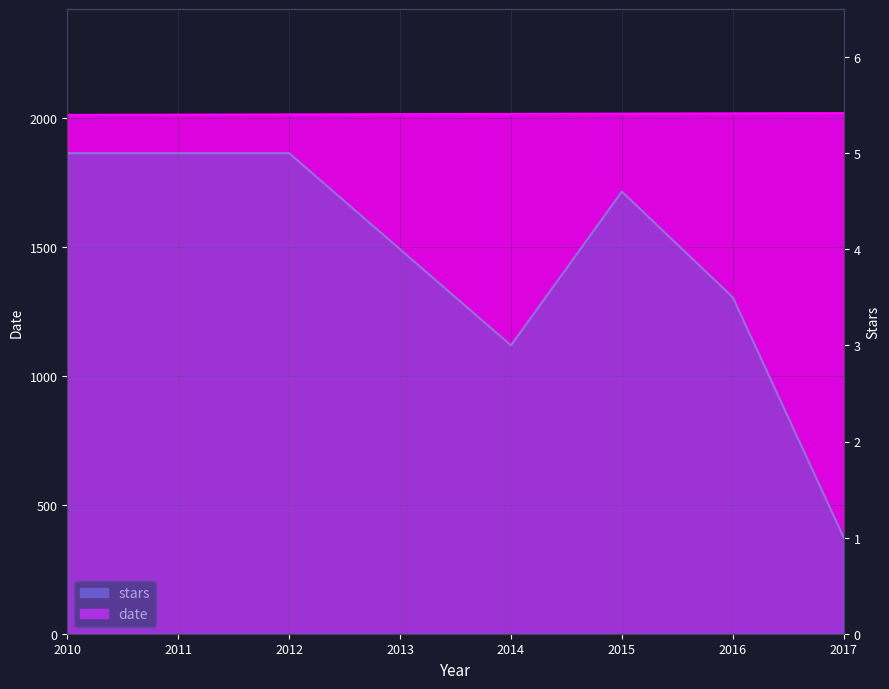

What is the difference between the maximum and minimum values in the stars series?

4.0